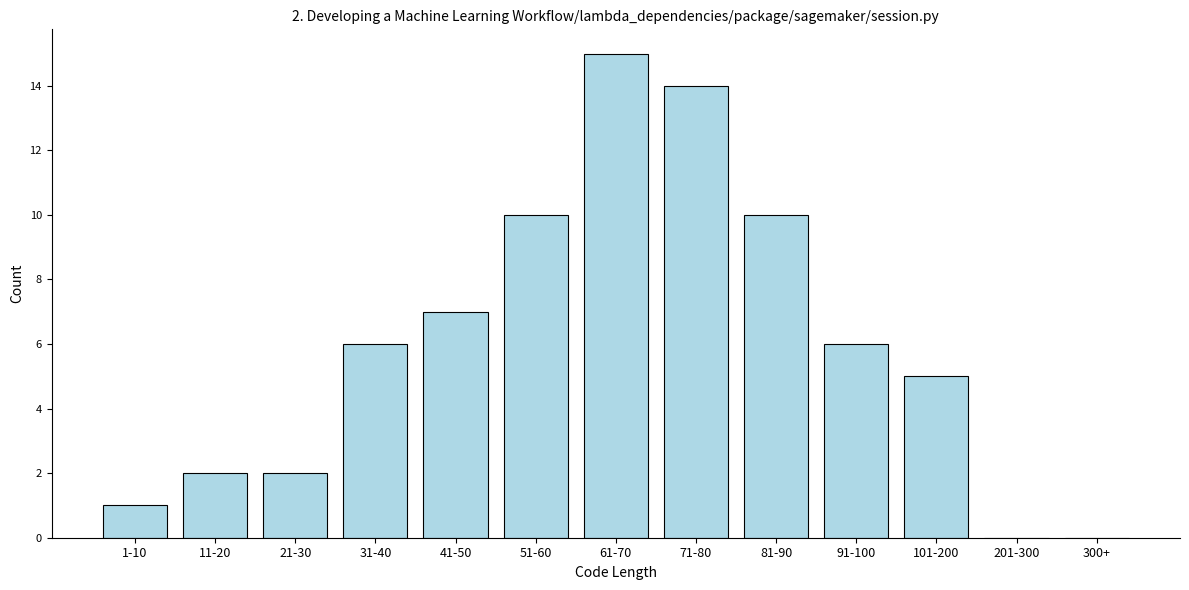

Reading left to right, transcribe all the data shown in this chart.

1-10=1	11-20=2	21-30=2	31-40=6	41-50=7	51-60=10	61-70=15	71-80=14	81-90=10	91-100=6	101-200=5	201-300=0	300+=0